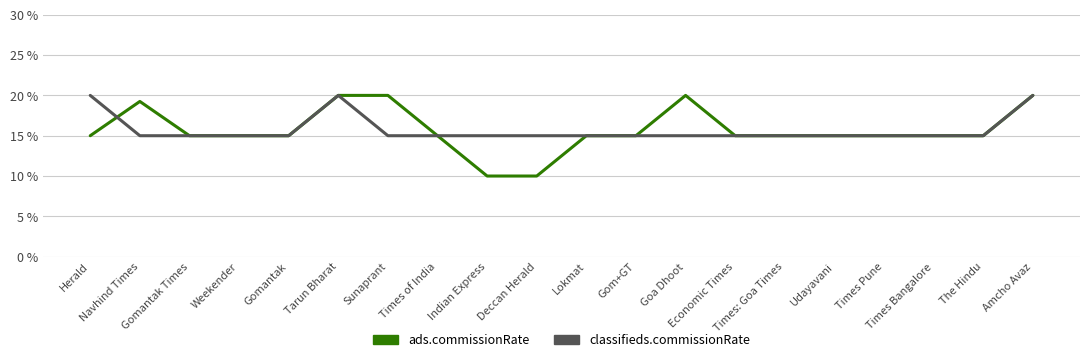

Which series has the widest spread of values?

ads.commissionRate